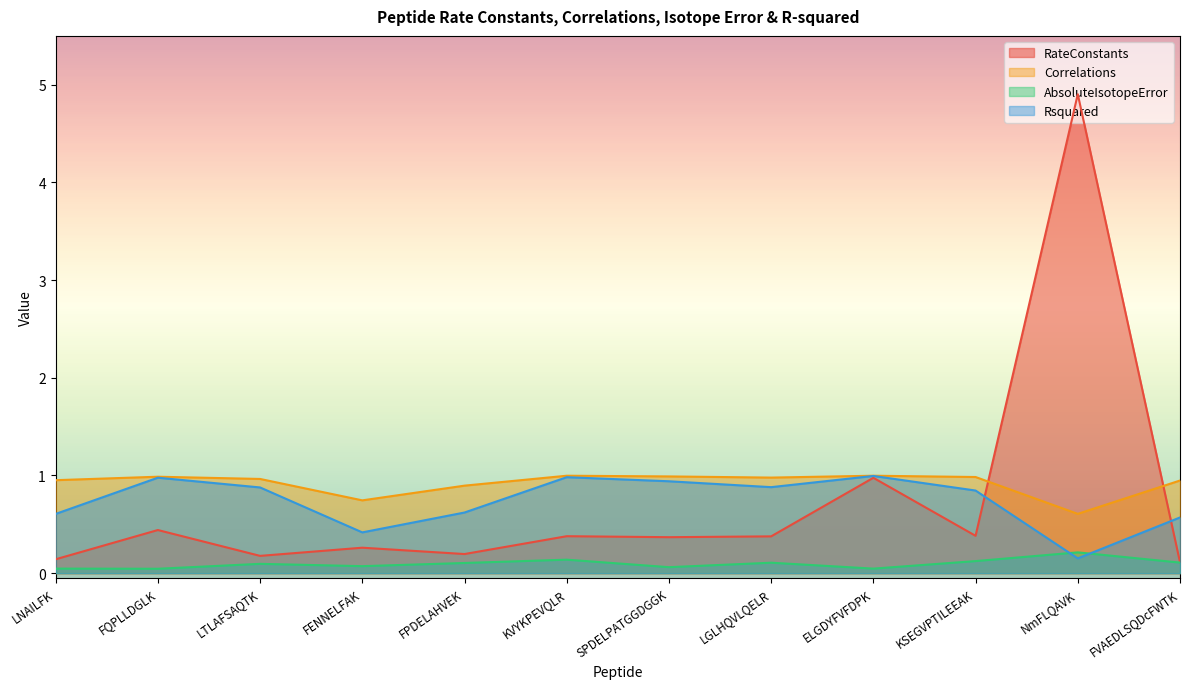

How many lines are shown in the chart?

4